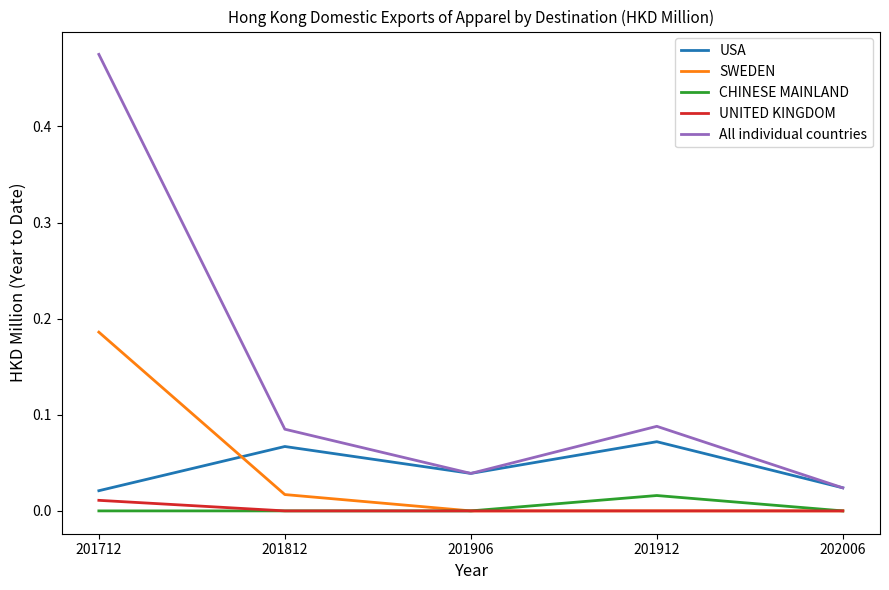

At which category is the sum across all series the highest?

201712